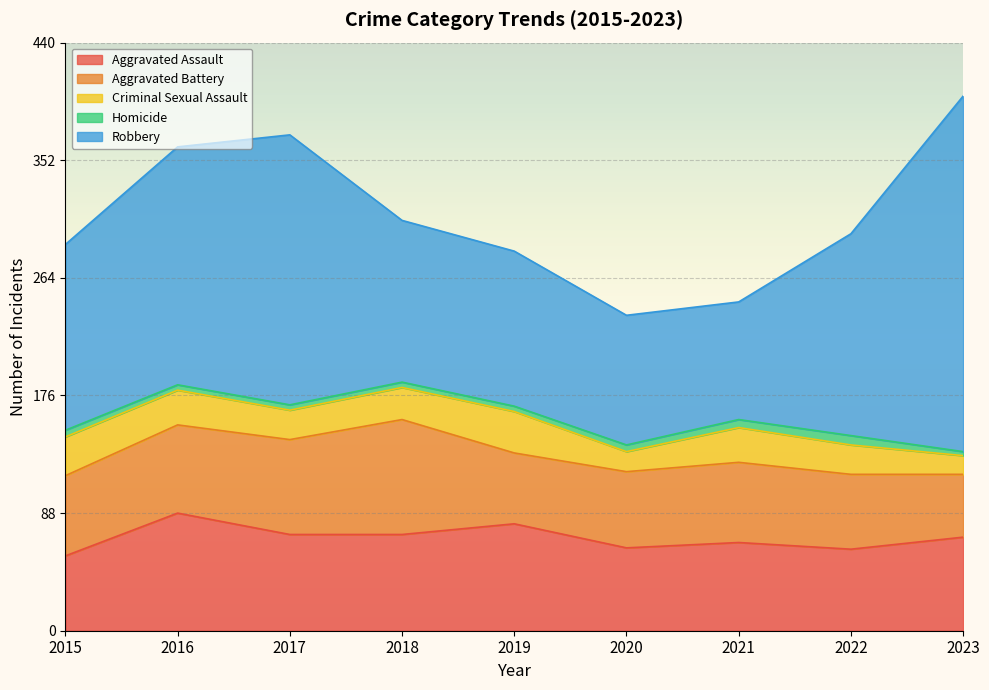

What is the value of the Homicide point at the 5th from the left?

4